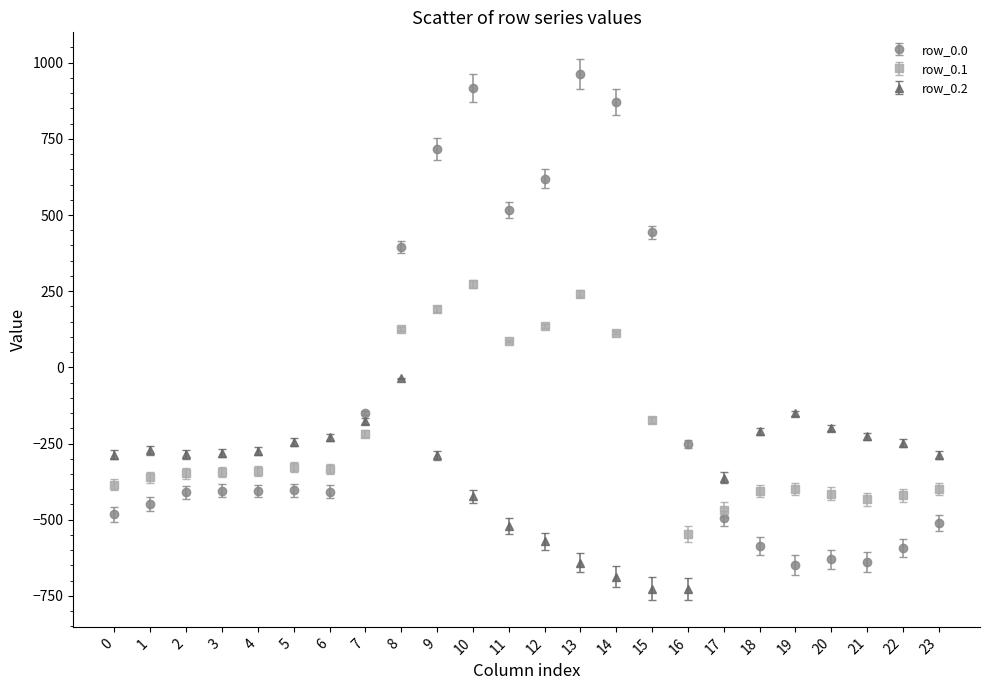

Which series has the largest range (max minus min)?

row_0.0